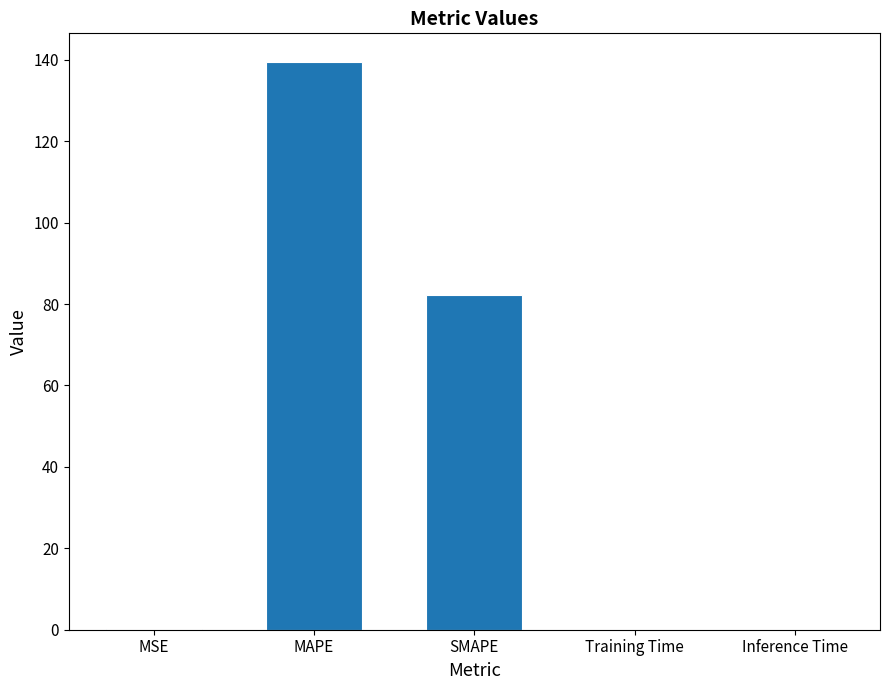

The value at SMAPE is 82.2. True or false?

True